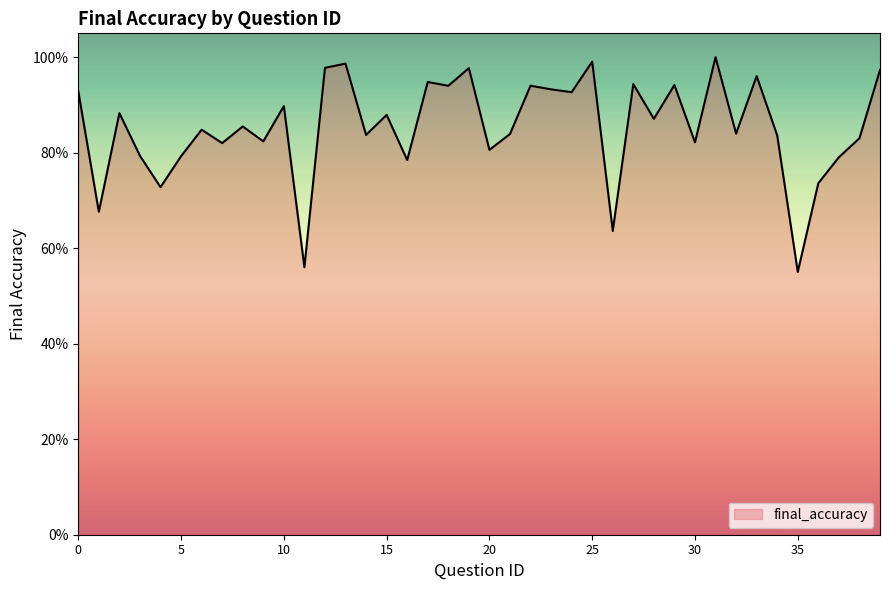

Is this an area chart (filled region under the line)?

Yes